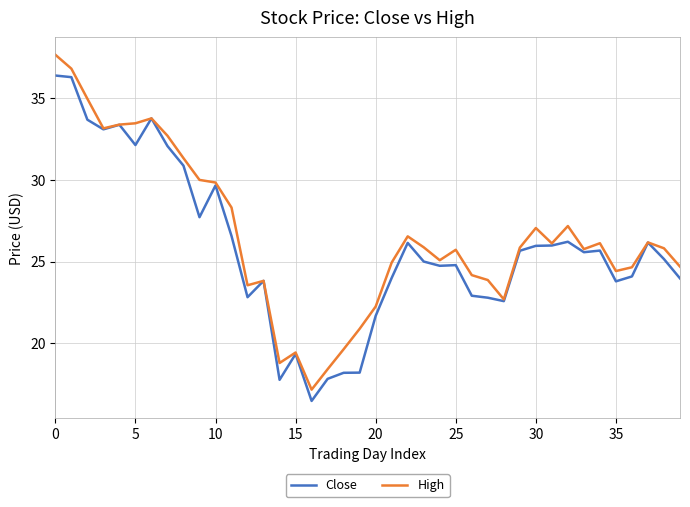

What is the minimum value for High?

17.2